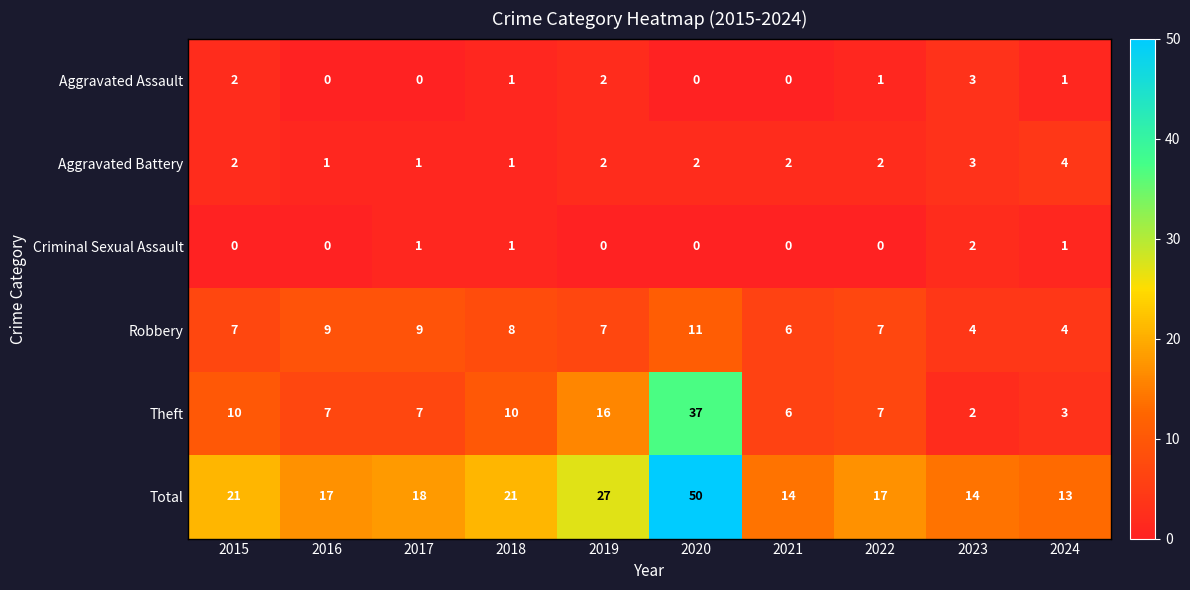

Which series has the largest total across all categories?

Total